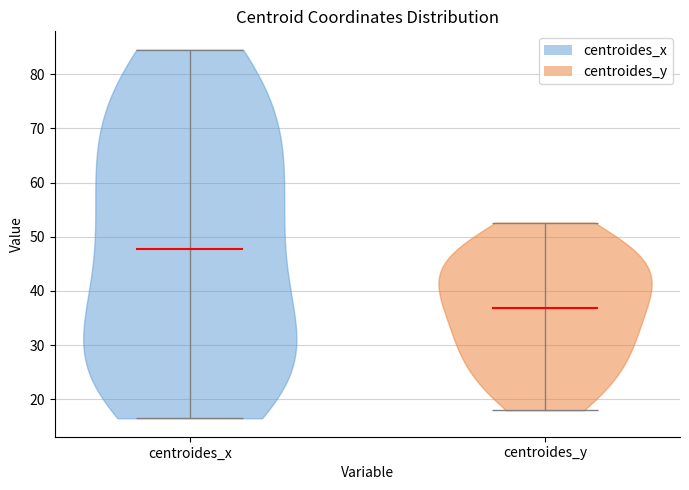

What is the highest point the violin for centroides_y reaches on the y-axis? The values are not printed on the chart, so give them approximately, as read against the axis.

53